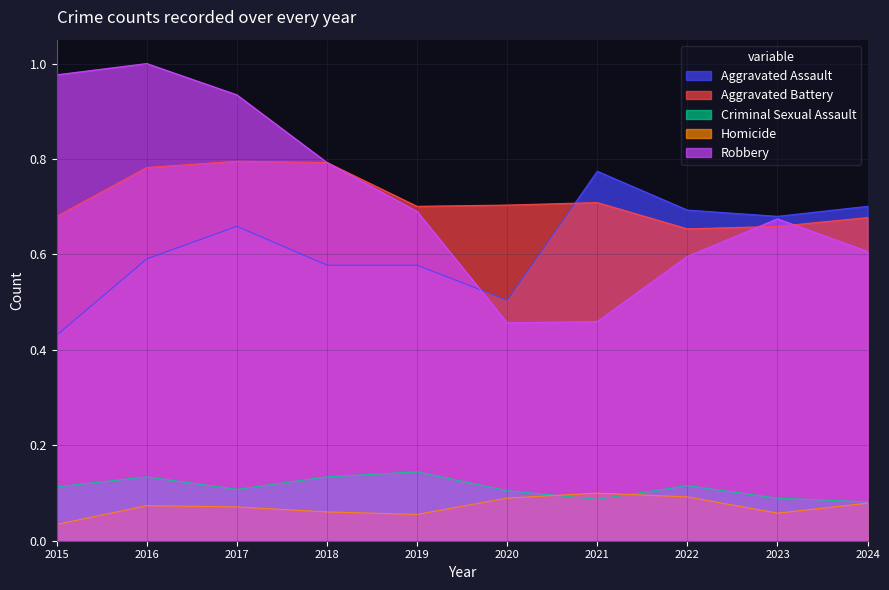

True or false: Criminal Sexual Assault and Aggravated Battery cross at least once.

False